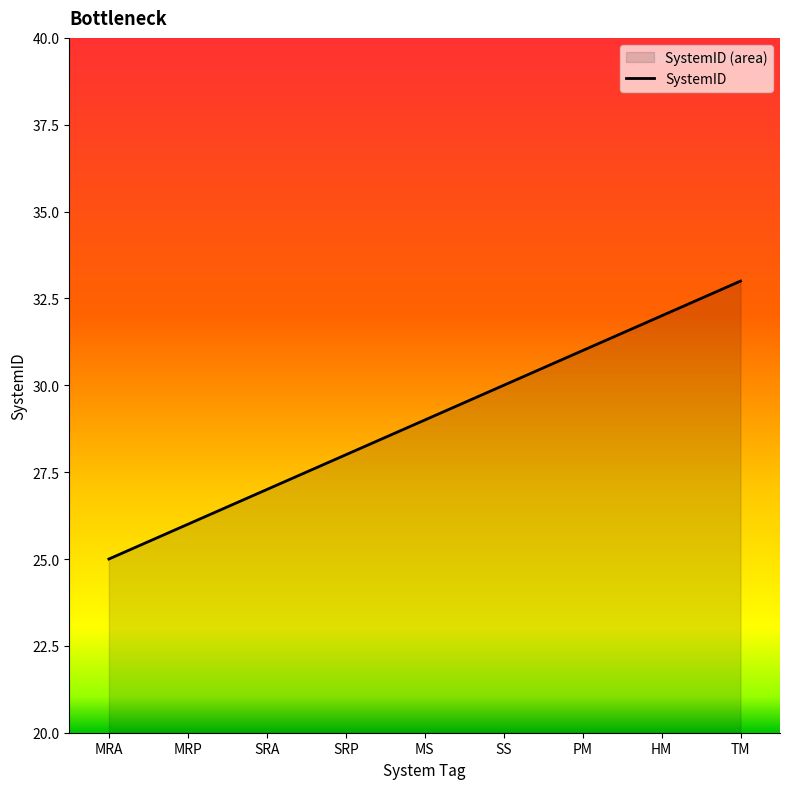

Between MS and SRA, which is larger?

MS